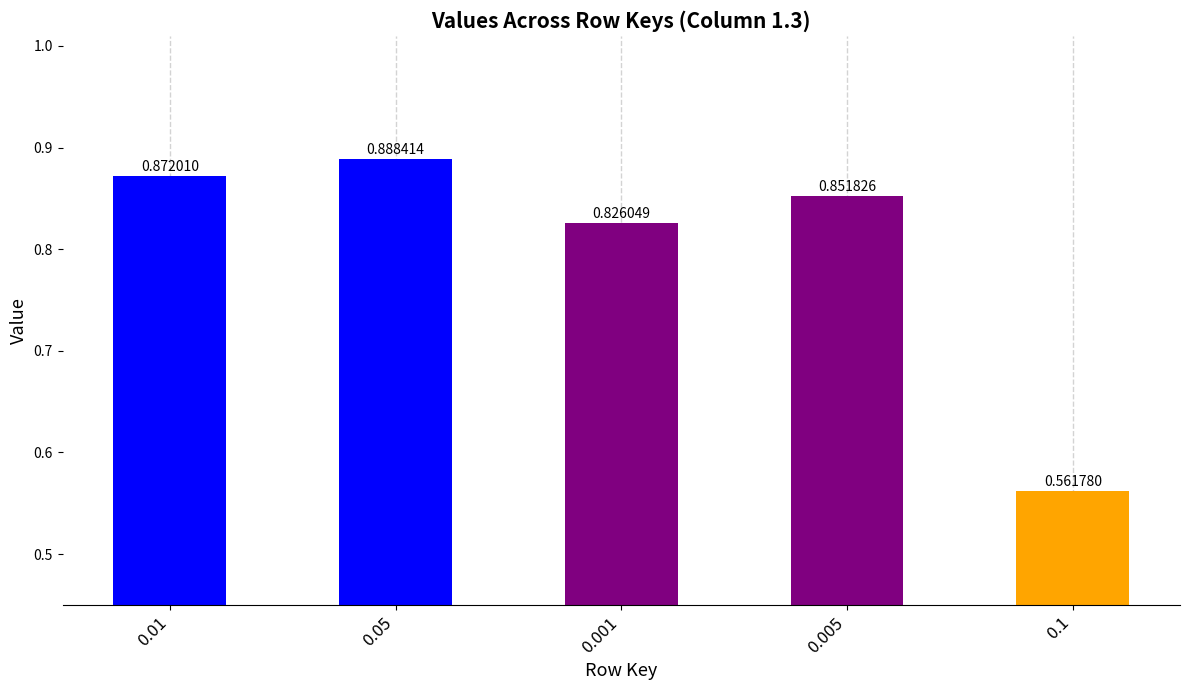

Between 0.05 and 0.005, which is larger?

0.05